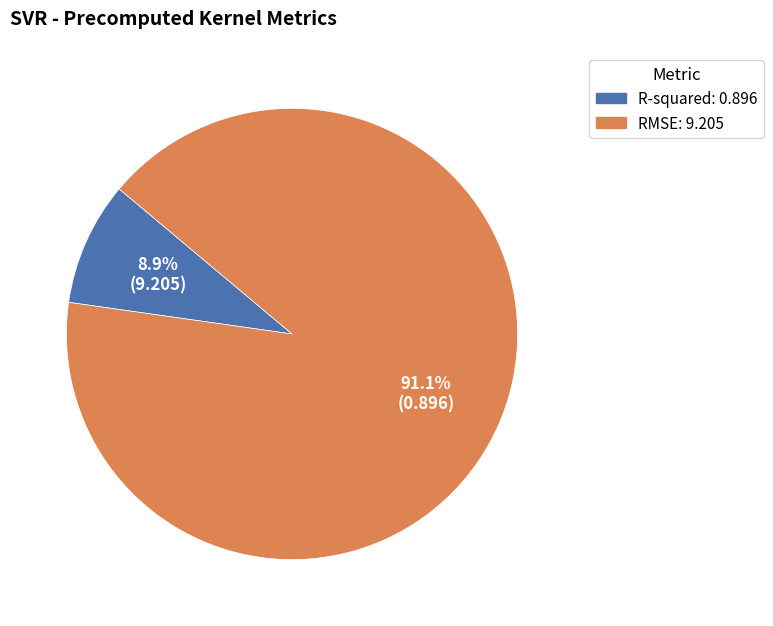

Between R-squared and RMSE, which is larger?

RMSE